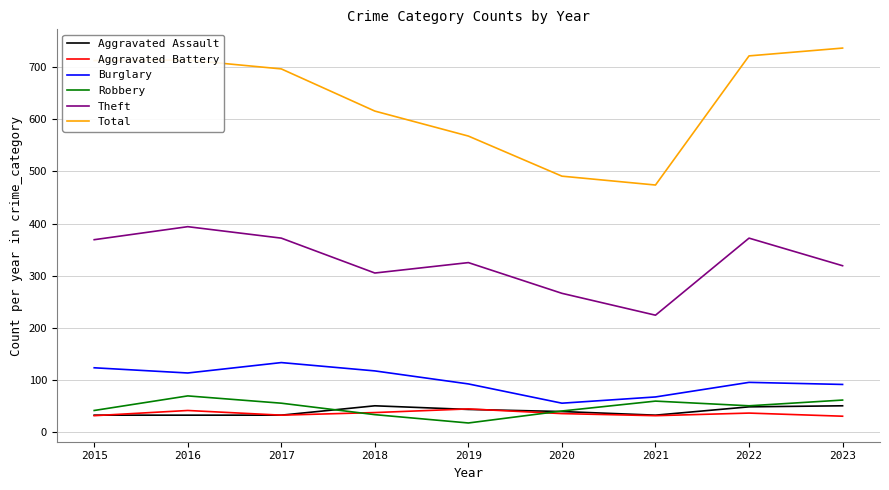

True or false: Robbery has a value of 40 at 2020.

True